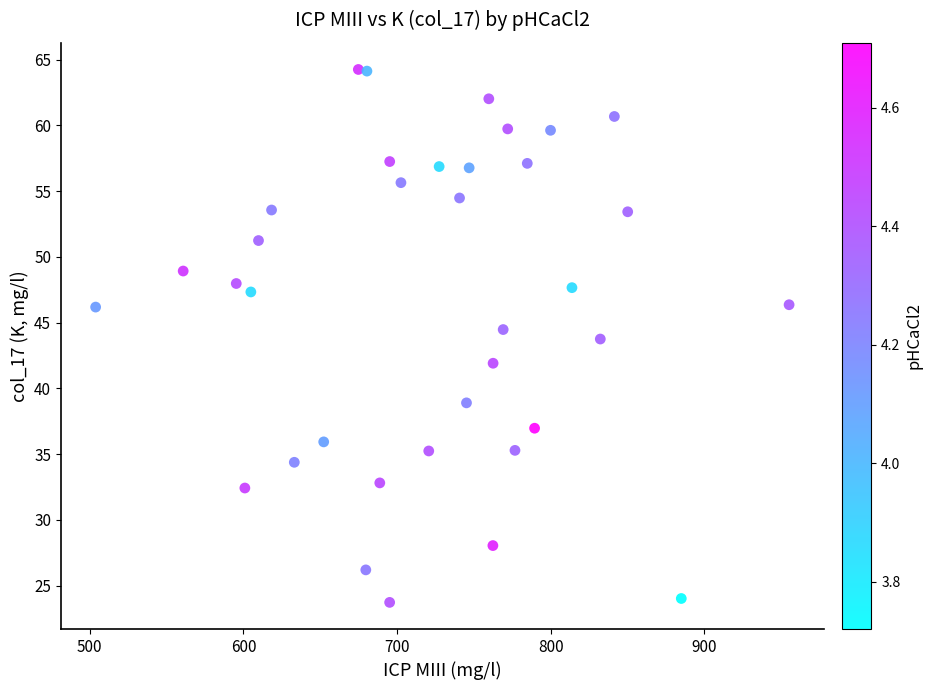

What is the range of Y values (max minus min)?

40.5